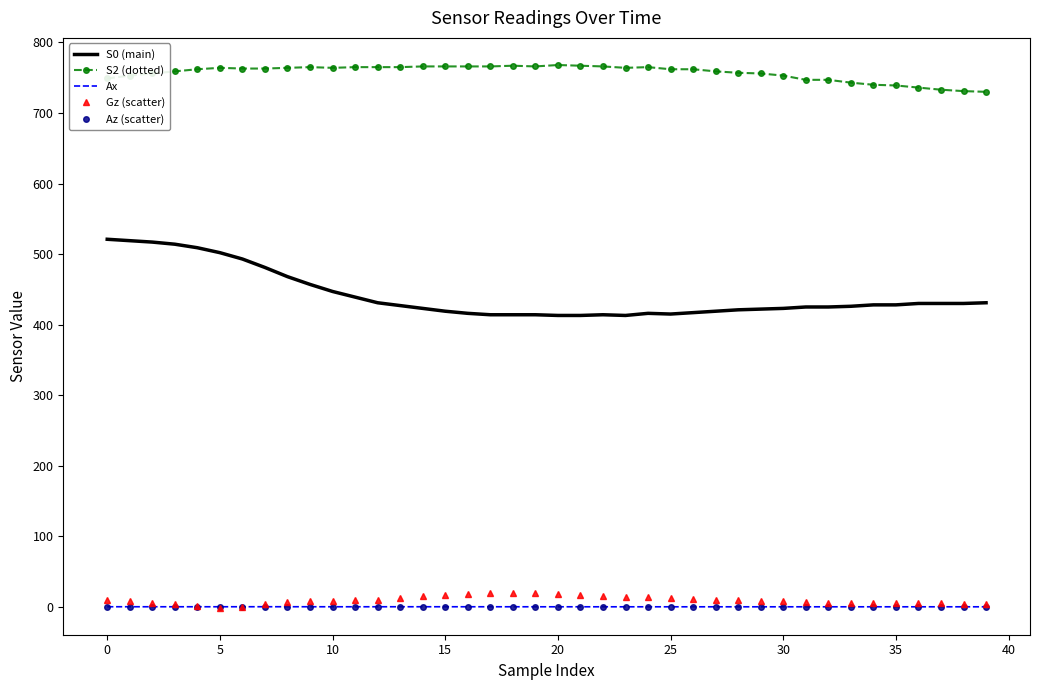

What is the greatest value displayed?

768.0